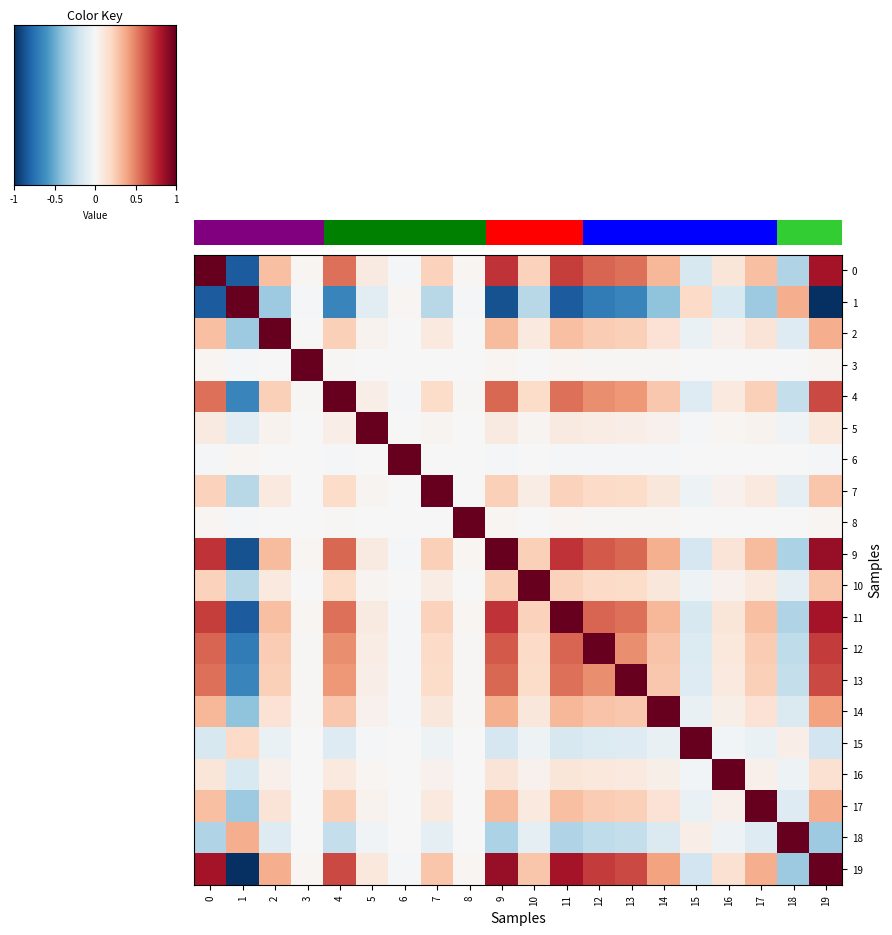

The value of 4 at 16 is 0.1. True or false?

False